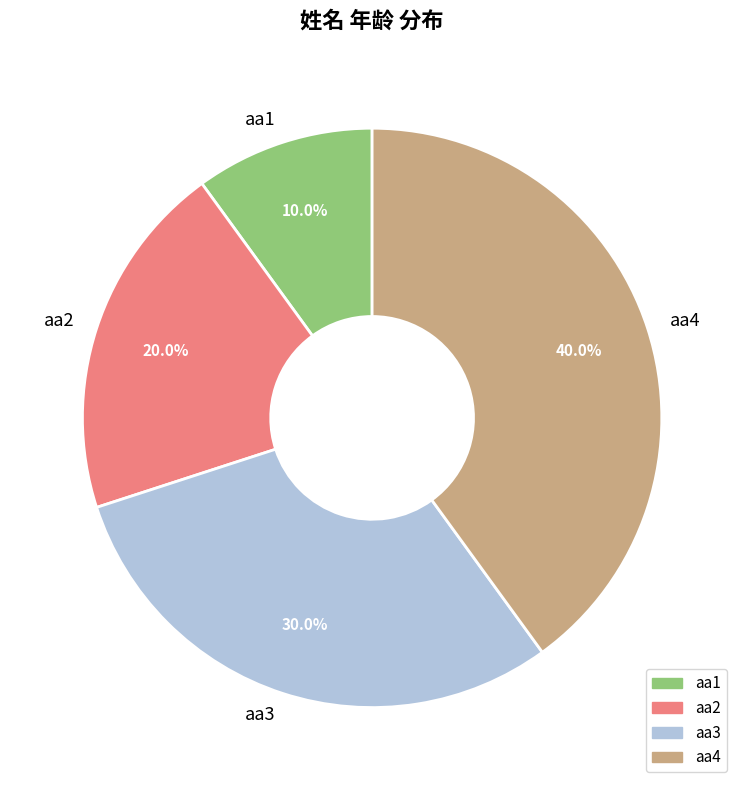

What percentage is NOT represented by aa4?

60.0%